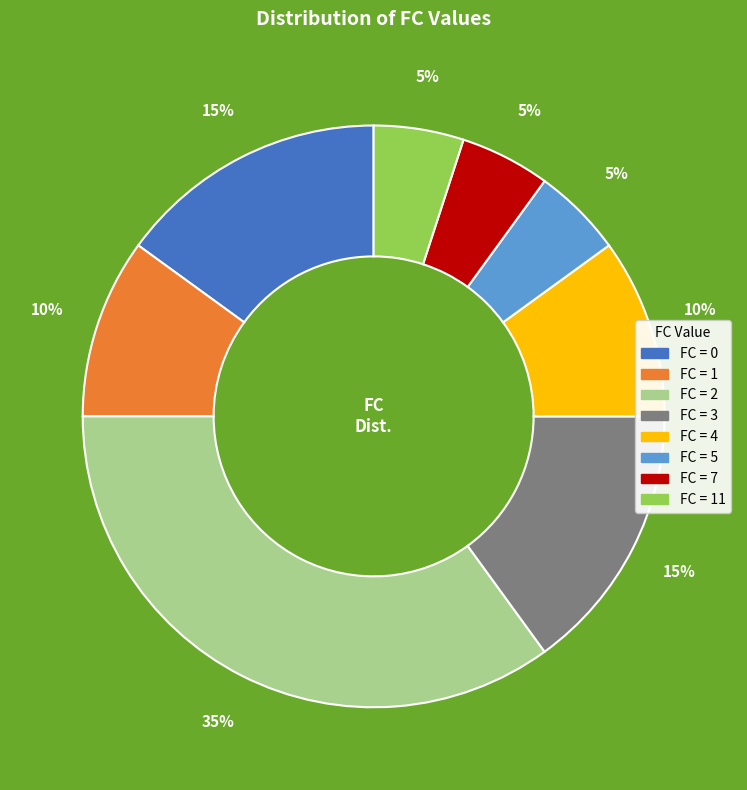

Does any single category account for the majority?

No